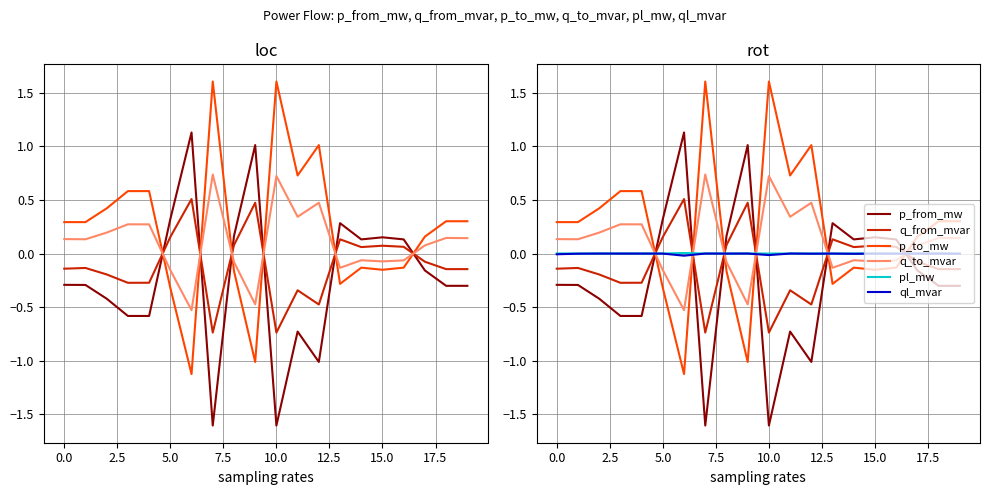

Which series ends up on top after the final intersection of q_to_mvar and p_from_mw?

q_to_mvar